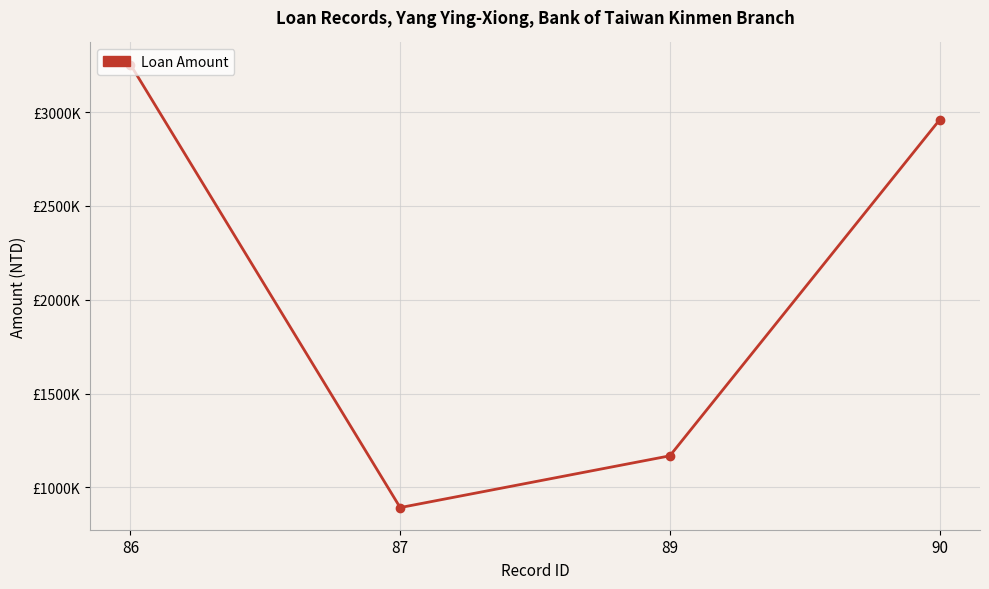

Which label corresponds to the smallest value in the chart?

87